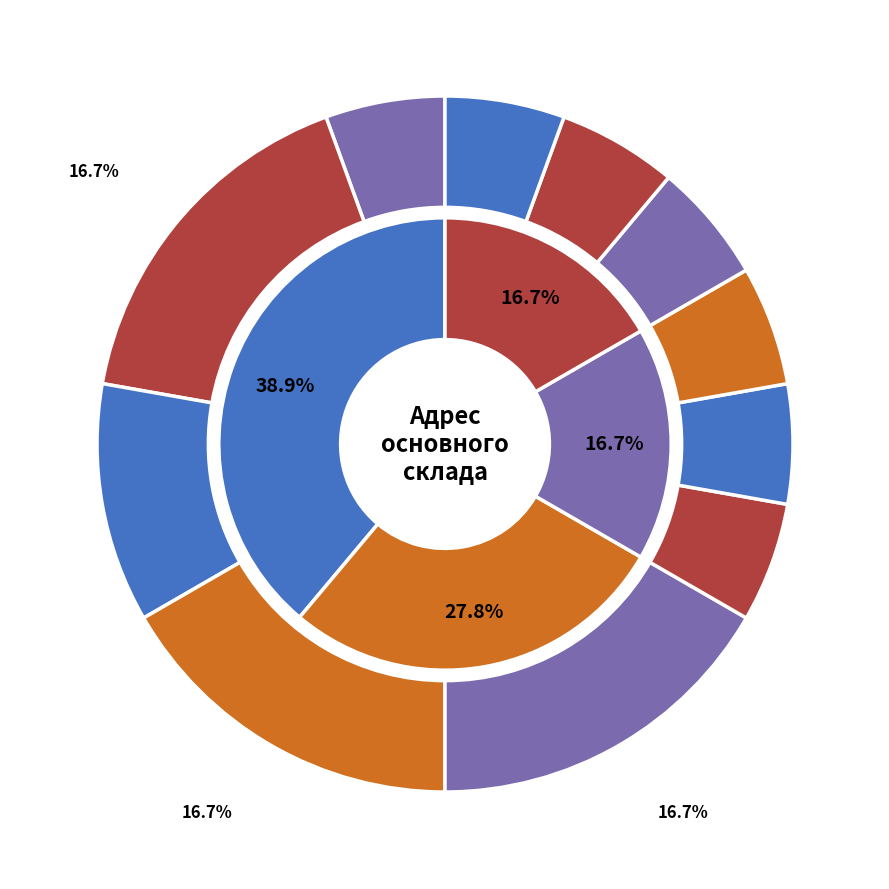

Which slice is the smallest?

ул. Промышленная, 7/2